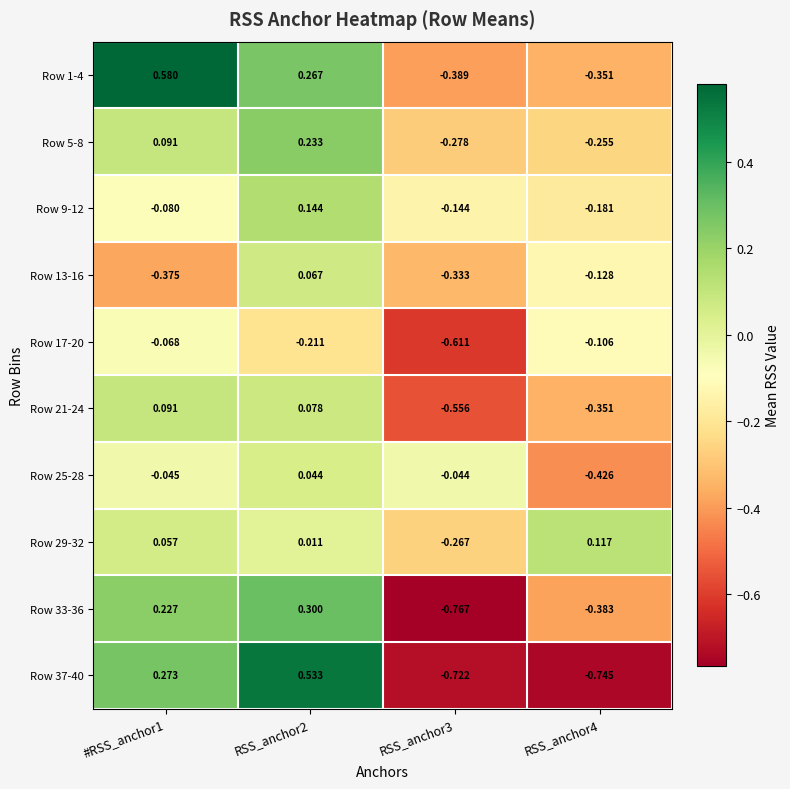

Is the value of Row 17-20 at RSS_anchor4 greater than the value of Row 1-4 at RSS_anchor2?

No